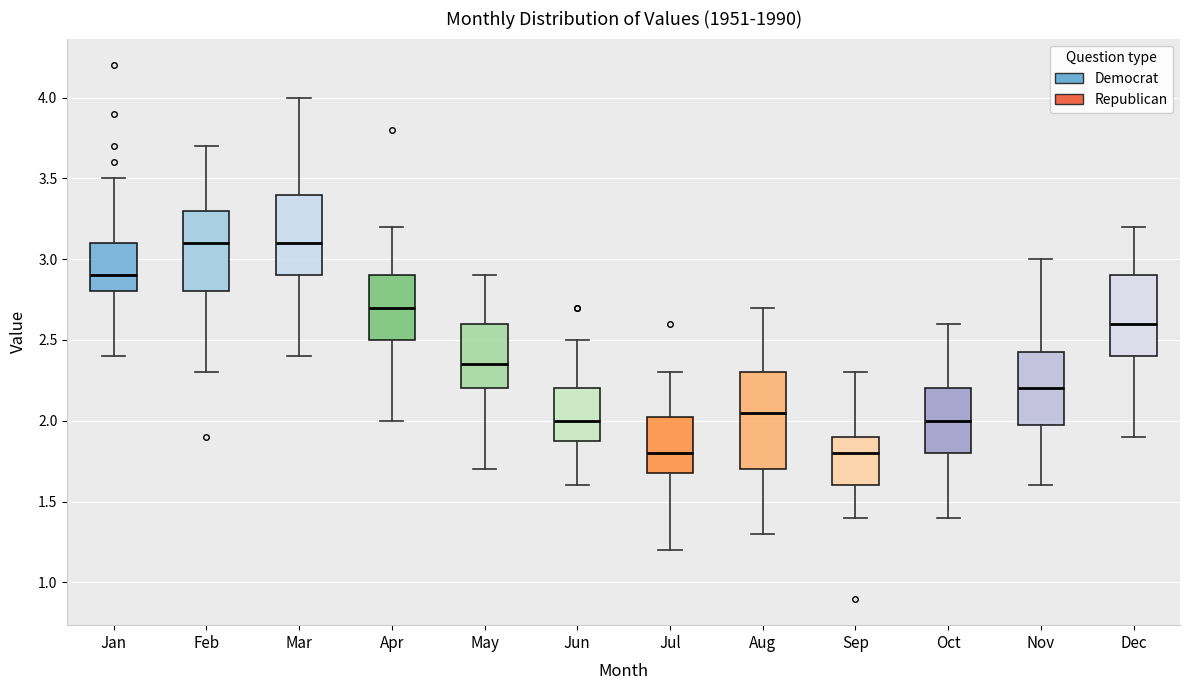

Reading left to right, transcribe this box plot: for each box, give where its median line is, the range the box spans, and where its two whiskers end, as read against the y-axis. The values are not printed on the chart, so give them approximately, as read against the axis.

Jan: median 2.90, box 2.80 to 3.10, whiskers 2.40 to 3.50
Feb: median 3.10, box 2.80 to 3.30, whiskers 2.30 to 3.70
Mar: median 3.10, box 2.90 to 3.40, whiskers 2.40 to 4.00
Apr: median 2.70, box 2.50 to 2.90, whiskers 2.00 to 3.20
May: median 2.35, box 2.20 to 2.60, whiskers 1.70 to 2.90
Jun: median 2.00, box 1.90 to 2.20, whiskers 1.60 to 2.50
Jul: median 1.80, box 1.70 to 2.05, whiskers 1.20 to 2.30
Aug: median 2.05, box 1.70 to 2.30, whiskers 1.30 to 2.70
Sep: median 1.80, box 1.60 to 1.90, whiskers 1.40 to 2.30
Oct: median 2.00, box 1.80 to 2.20, whiskers 1.40 to 2.60
Nov: median 2.20, box 2.00 to 2.45, whiskers 1.60 to 3.00
Dec: median 2.60, box 2.40 to 2.90, whiskers 1.90 to 3.20